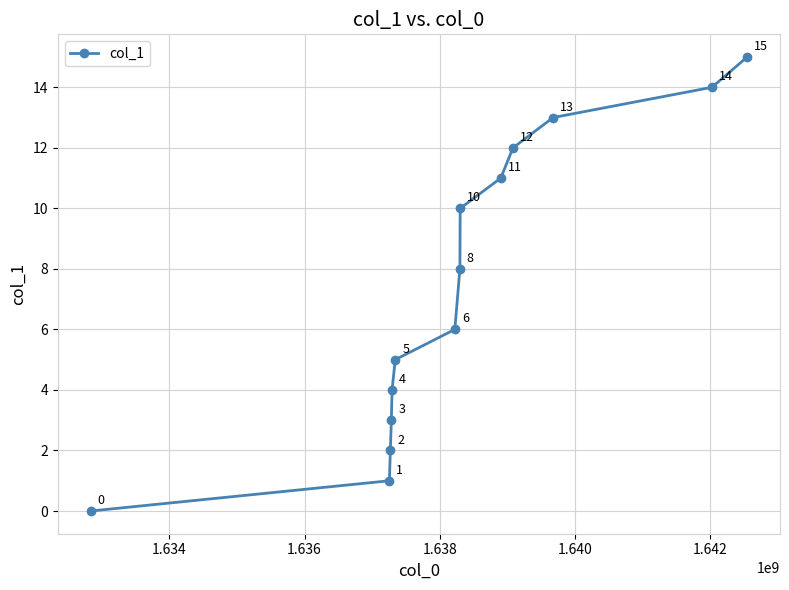

Reading left to right, list all the values displayed in this chart.

0	1	2	3	4	5	6	8	10	11	12	13	14	15